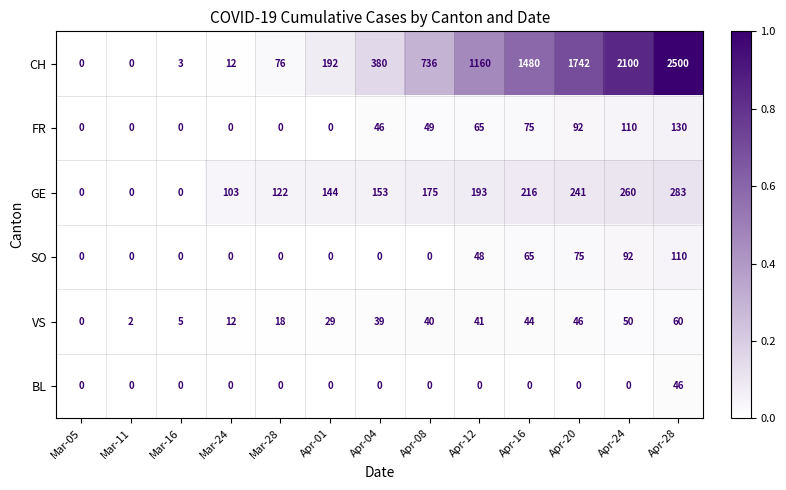

What is the highest value of the CH series?

2500